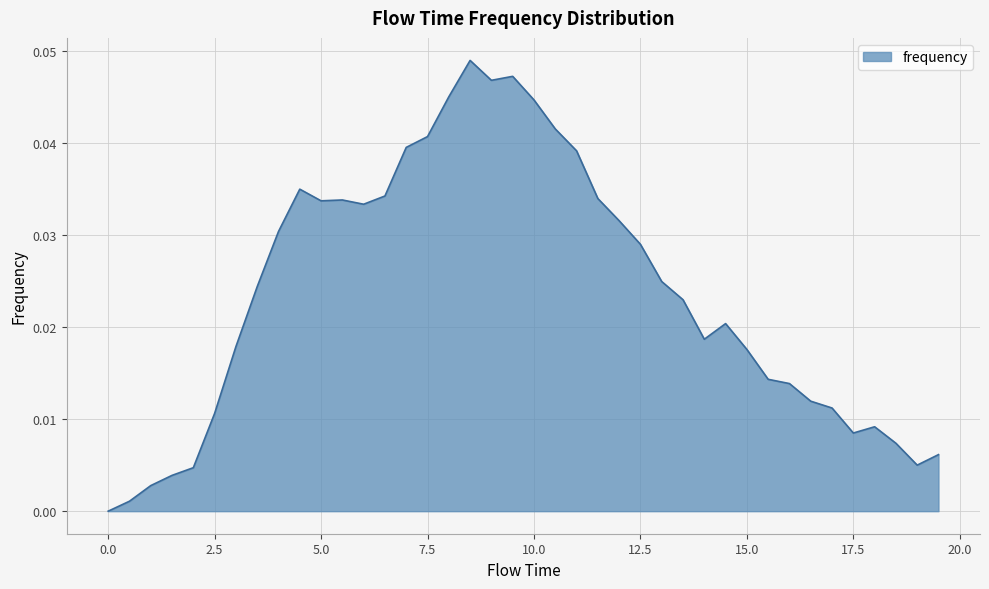

List the labels in order of value, smallest first.

0.0, 0.5, 1.0, 1.5, 2.0, 19.0, 19.5, 18.5, 17.5, 18.0, 2.5, 17.0, 16.5, 16.0, 15.5, 15.0, 3.0, 14.0, 14.5, 13.5, 3.5, 13.0, 12.5, 4.0, 12.0, 6.0, 5.0, 5.5, 11.5, 6.5, 4.5, 11.0, 7.0, 7.5, 10.5, 10.0, 8.0, 9.0, 9.5, 8.5